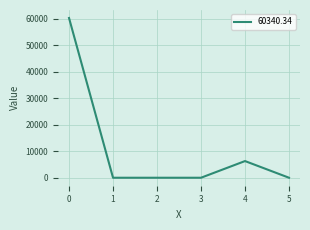

Is it true that the value at 3 is -26920.8?

False